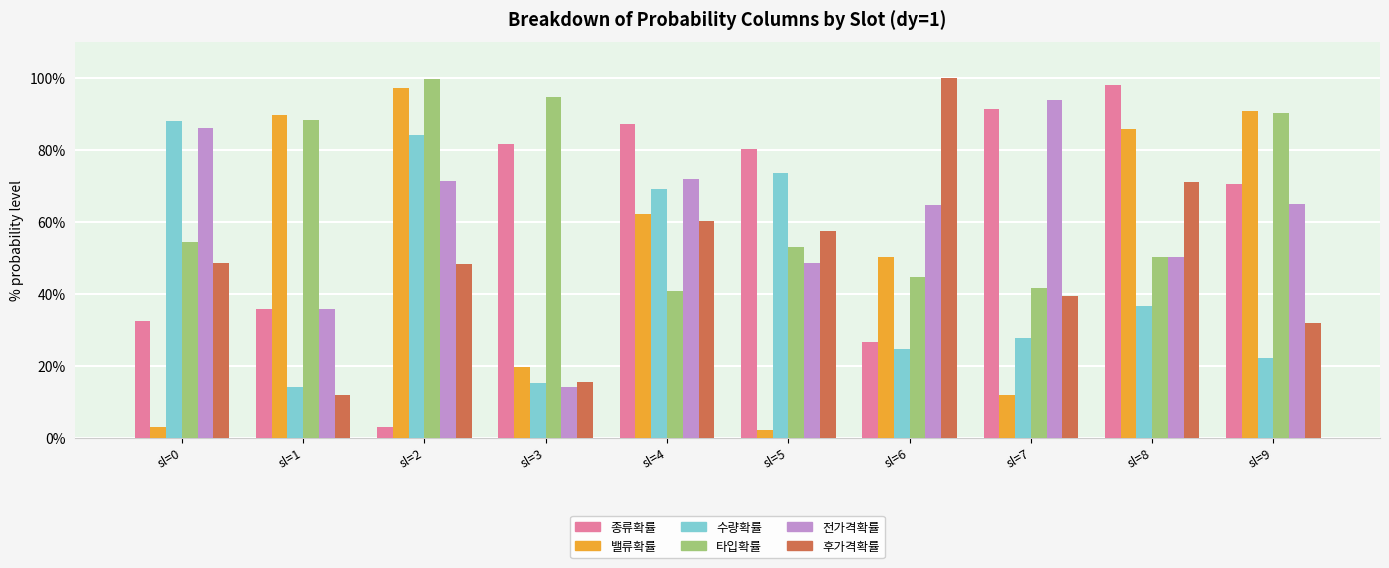

What are all the series names shown in the legend?

종류확률, 밸류확률, 수량확률, 타입확률, 전가격확률, 후가격확률